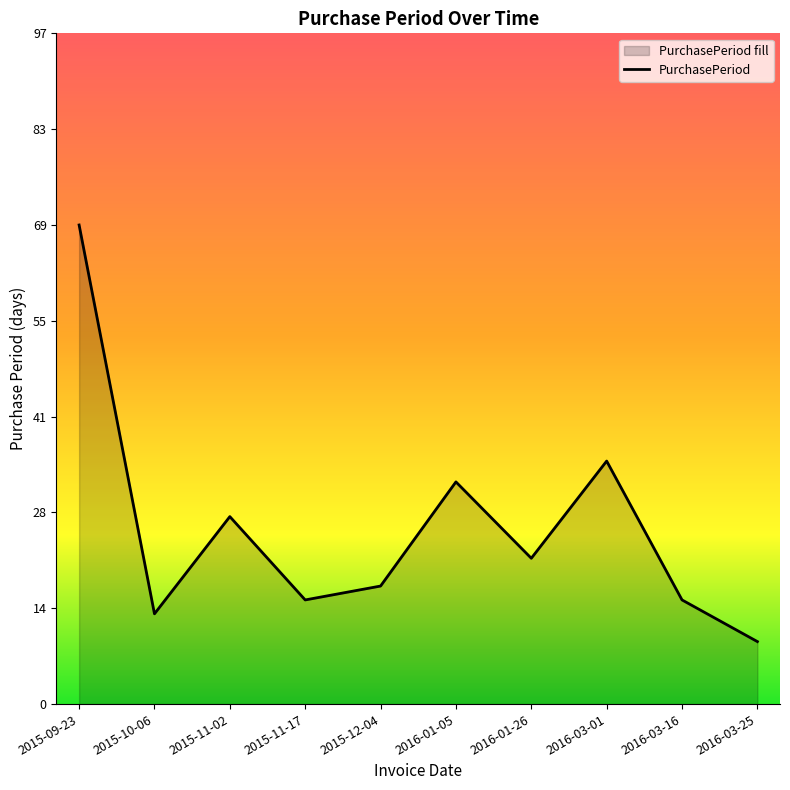

Reading left to right, transcribe all the data shown in this chart.

69	13	27	15	17	32	21	35	15	9